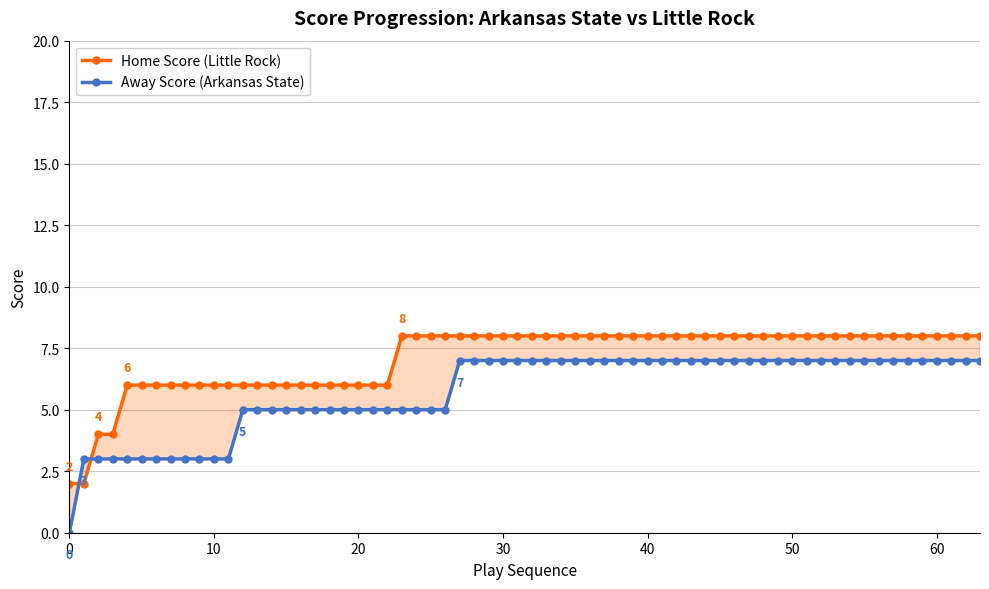

What is the highest value of the Home Score (Little Rock) series?

8